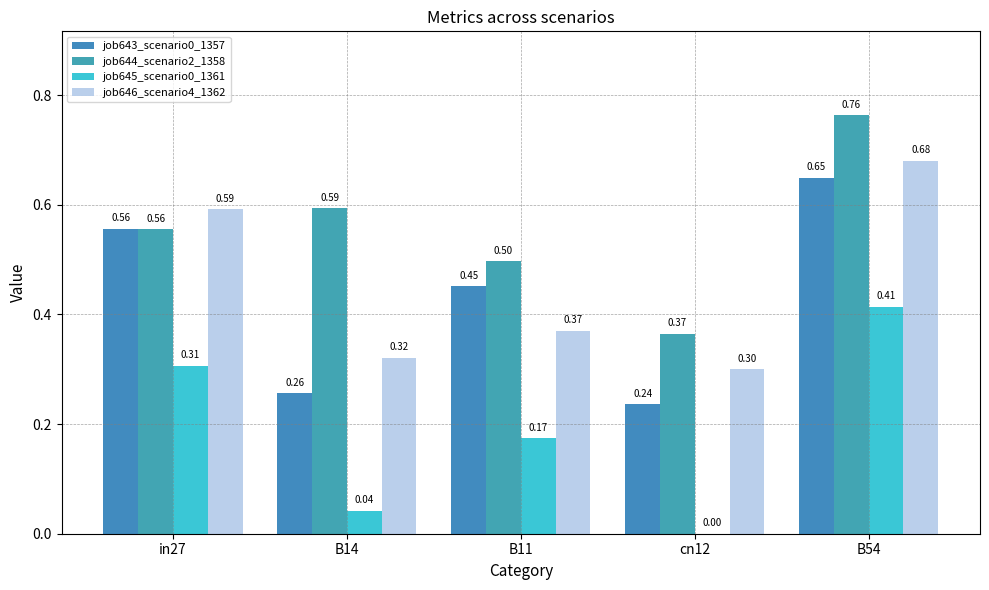

At which category is the sum across all series the highest?

B54